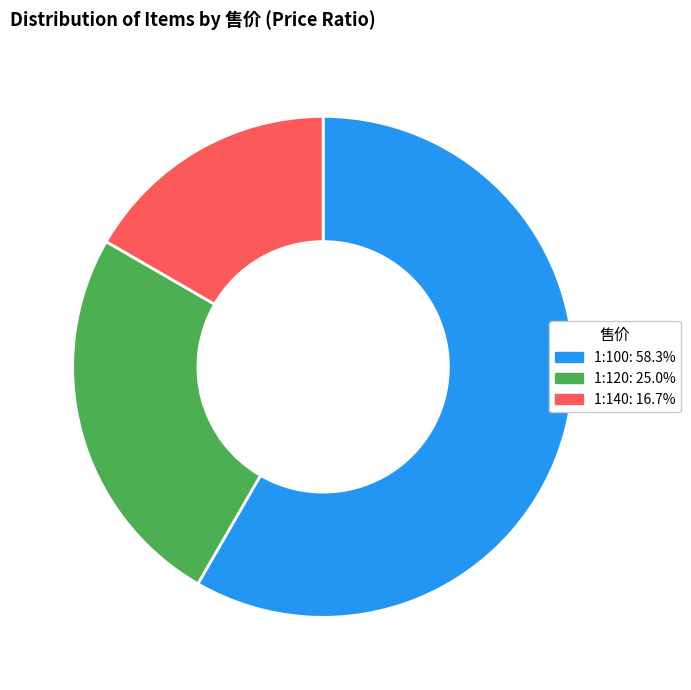

Does any single category account for the majority?

Yes